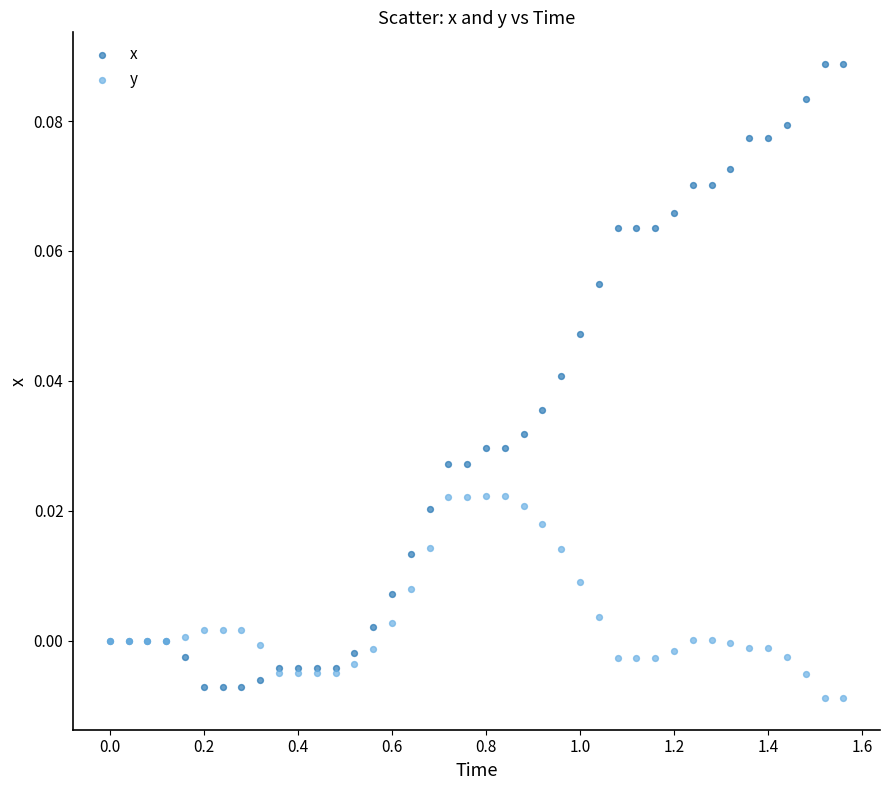

What are all the series names shown in the legend?

x, y